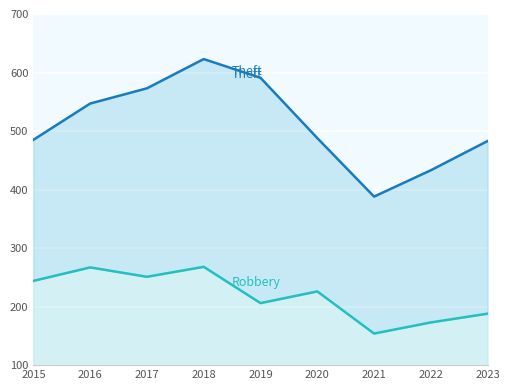

At which label does Robbery reach its peak?

2018